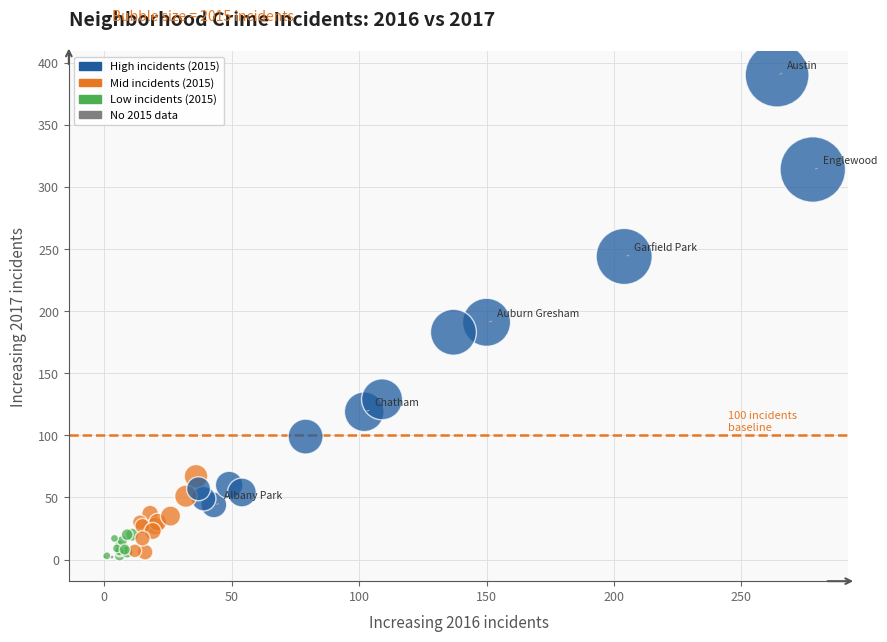

What Y value in the scatter plot is closest to 196?

191